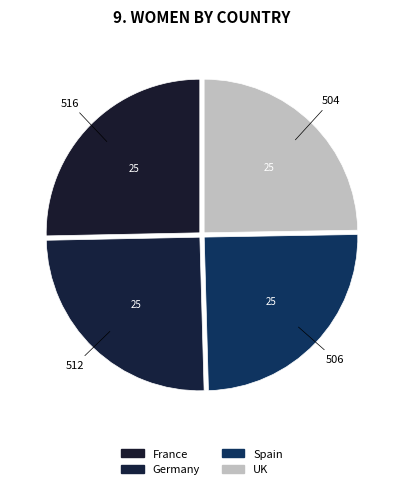

Rank the categories by value from highest to lowest.

France, Germany, Spain, UK